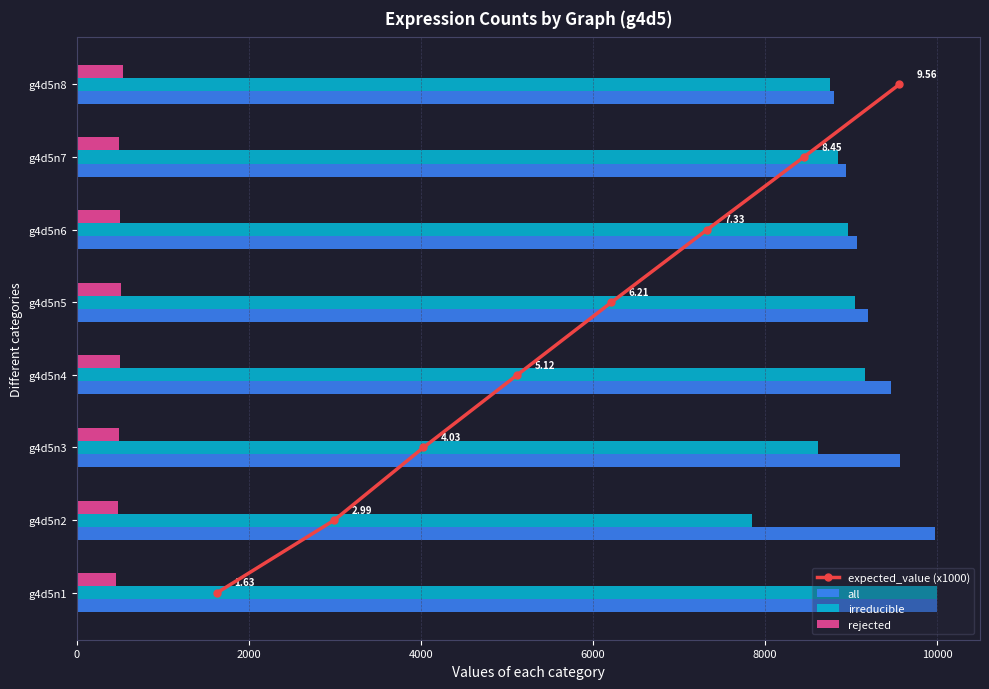

Which series has the largest total across all categories?

all